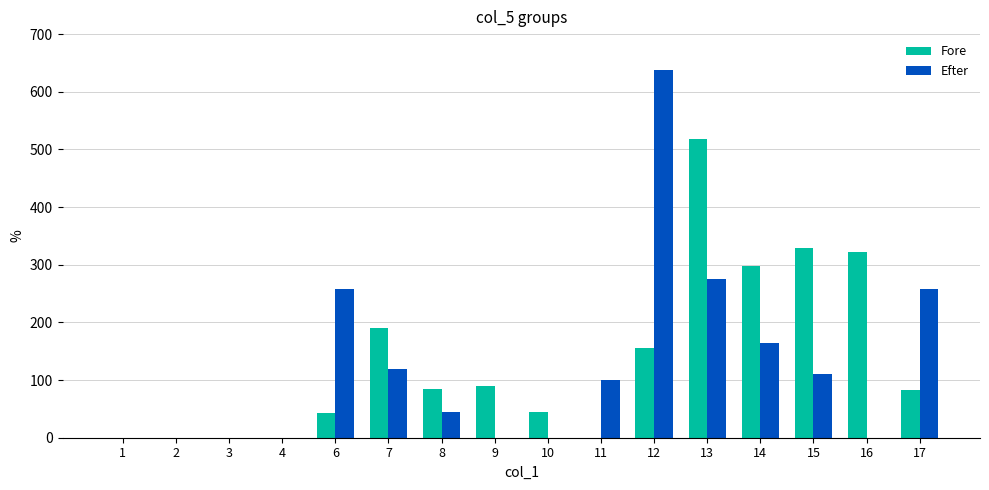

Is it true that Efter equals 110 at 15?

True